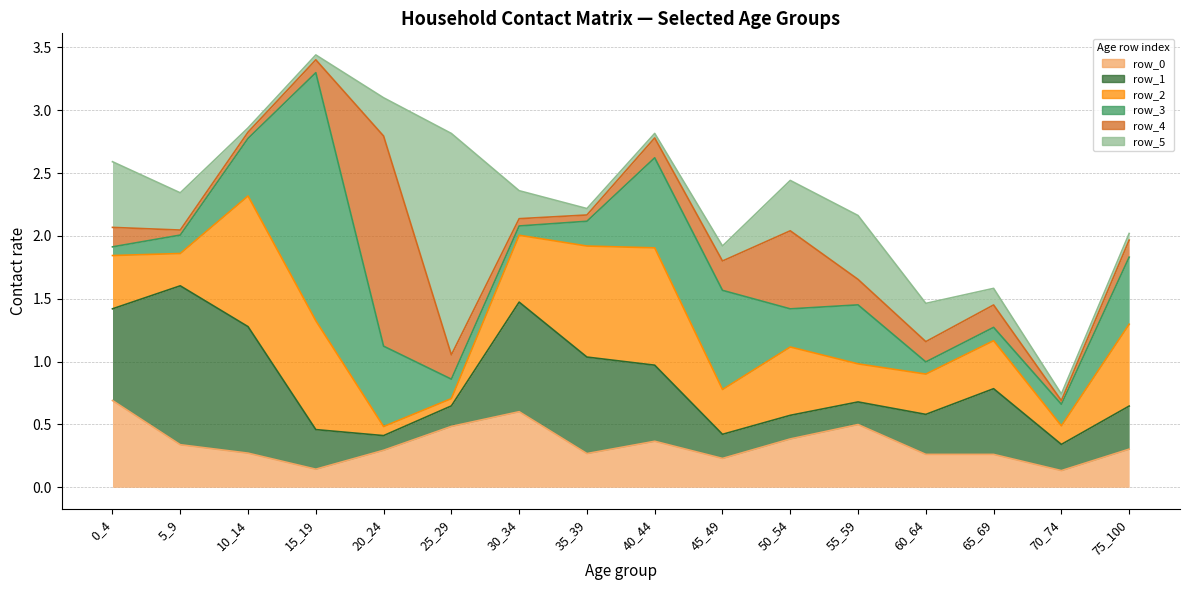

What is the maximum value shown in the chart?

2.0